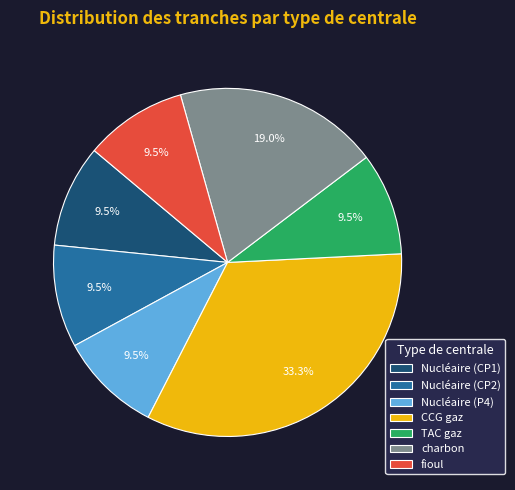

What is the ratio of the value at charbon to the value at CCG gaz?

0.6